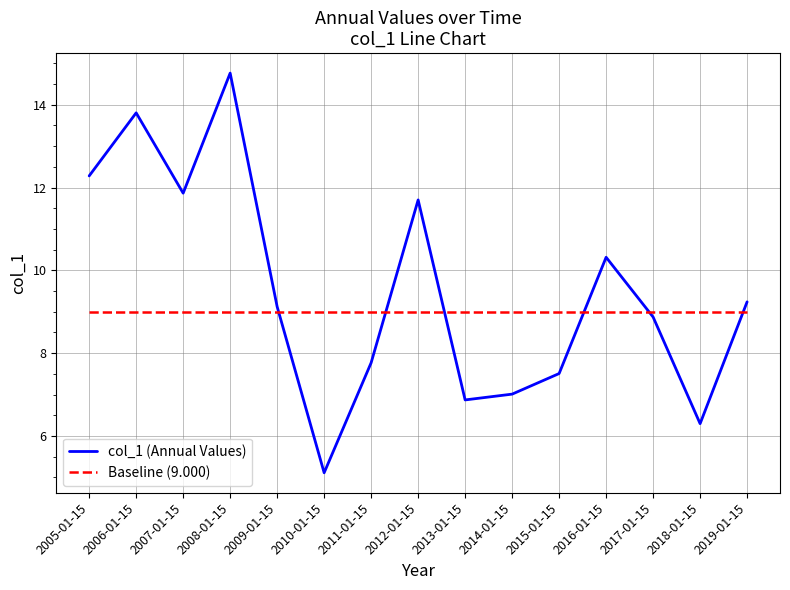

The value at 2007-01-15 is 18.6. True or false?

False